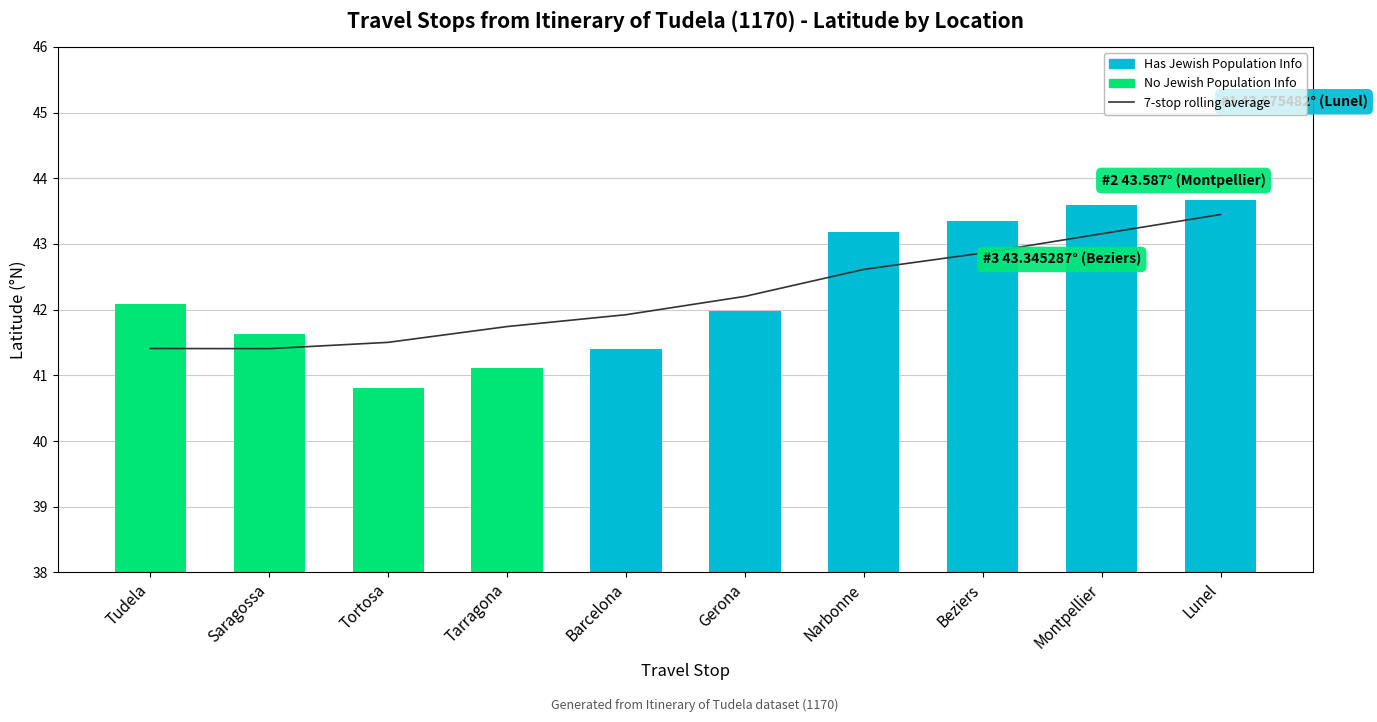

What is the label of the 1st bar from the left?

Tudela